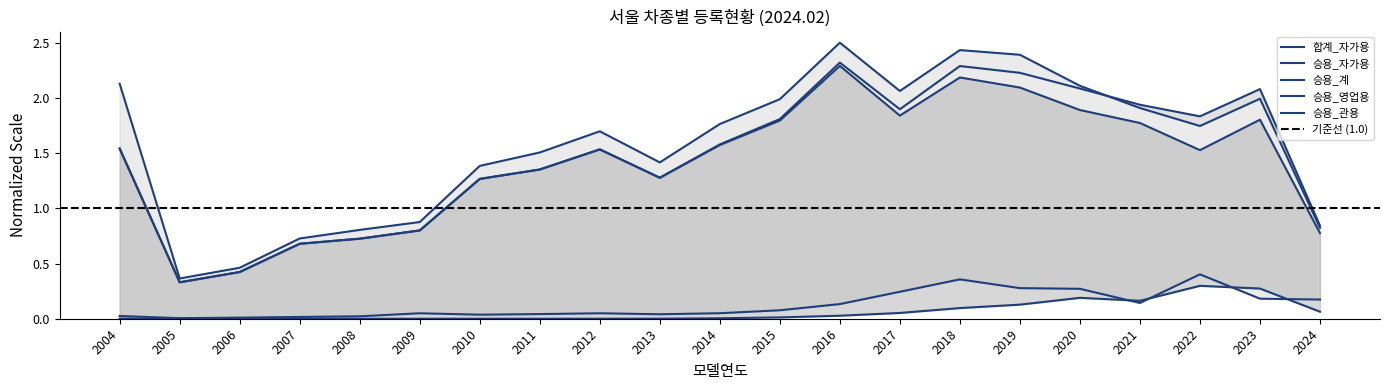

At which label does 합계_자가용 reach its peak?

2016